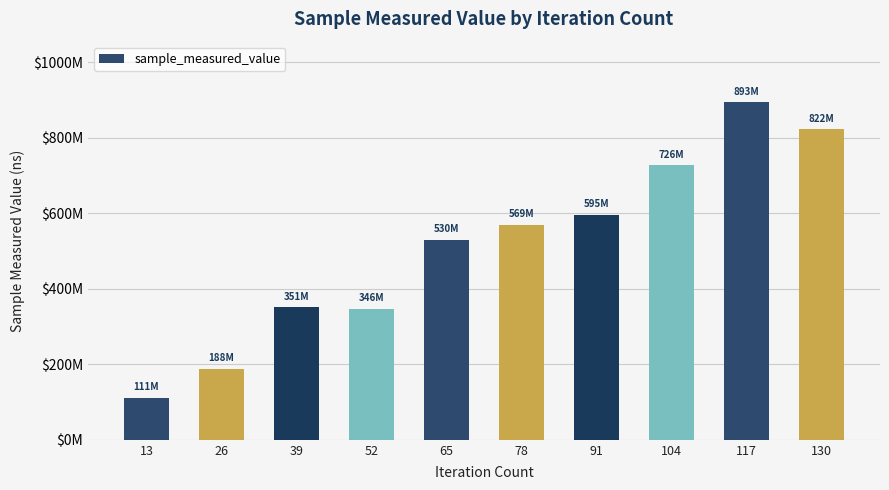

Is it true that the value at 13 is 72253498?

False